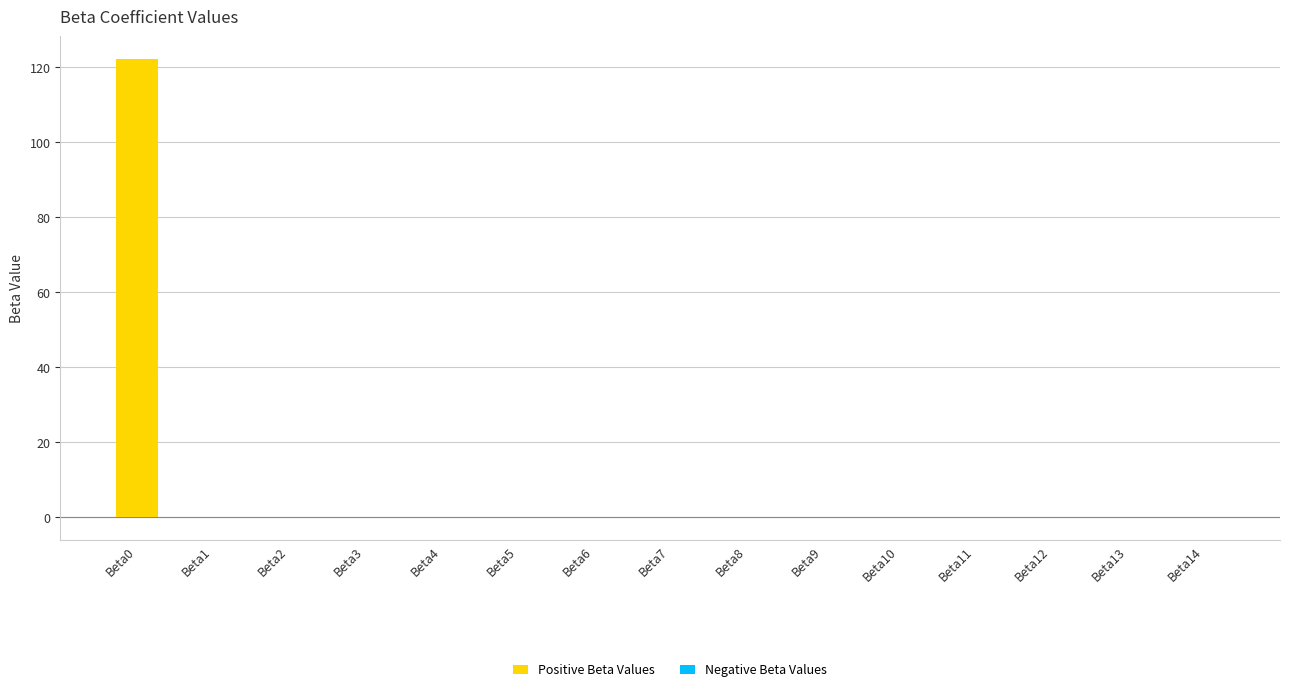

What are all the series names shown in the legend?

Positive Beta Values, Negative Beta Values